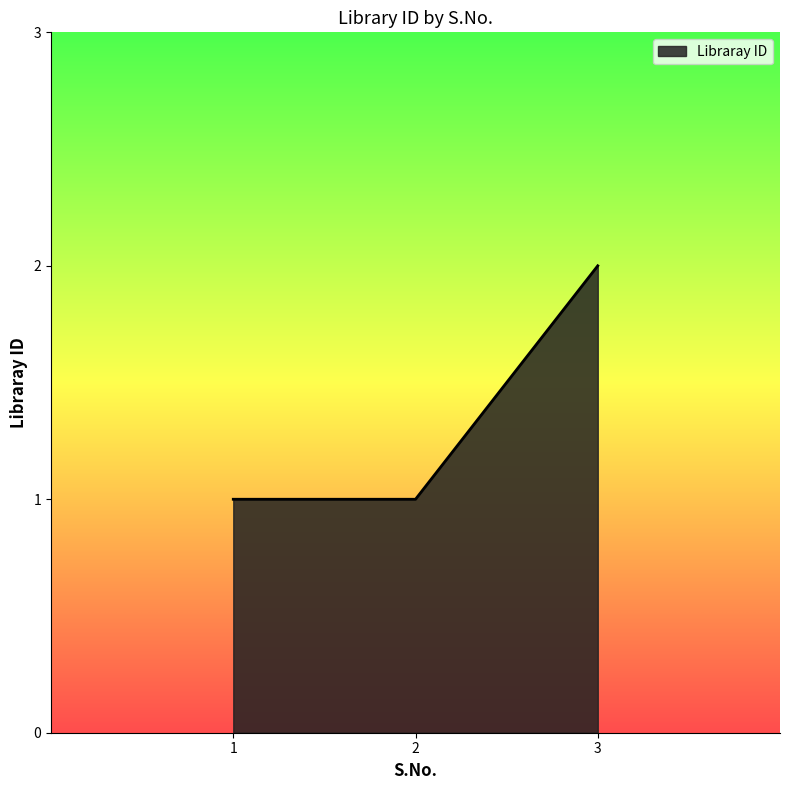

The value at 2 is 2. True or false?

False